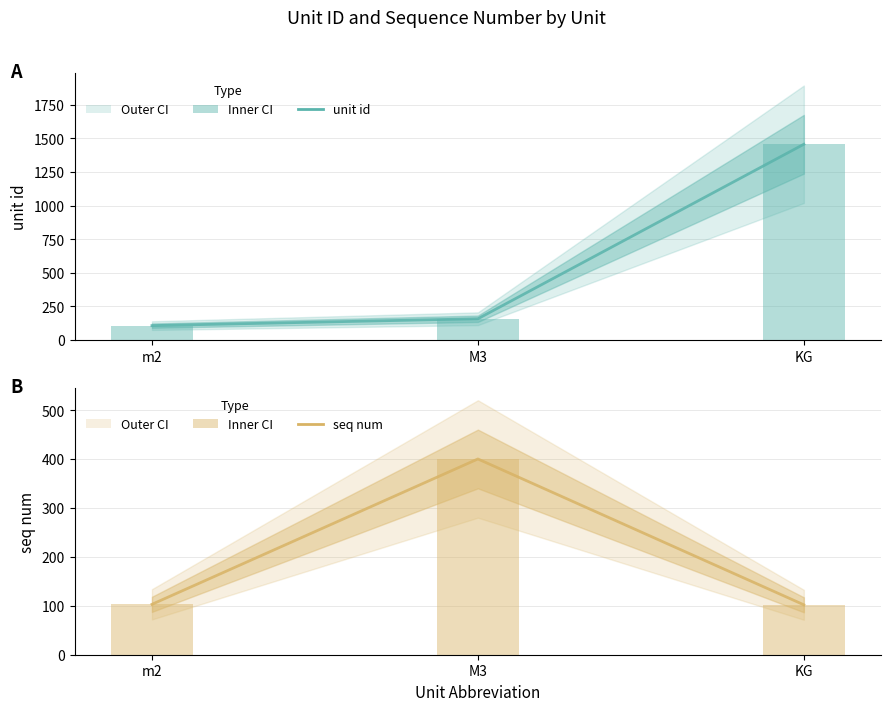

Reading left to right, transcribe all the data shown in this chart.

unit_id: m2=107	M3=158	KG=1456
unit_id (bars): m2=107	M3=158	KG=1456
seq_num: m2=103	M3=400	KG=102
seq_num (bars): m2=103	M3=400	KG=102